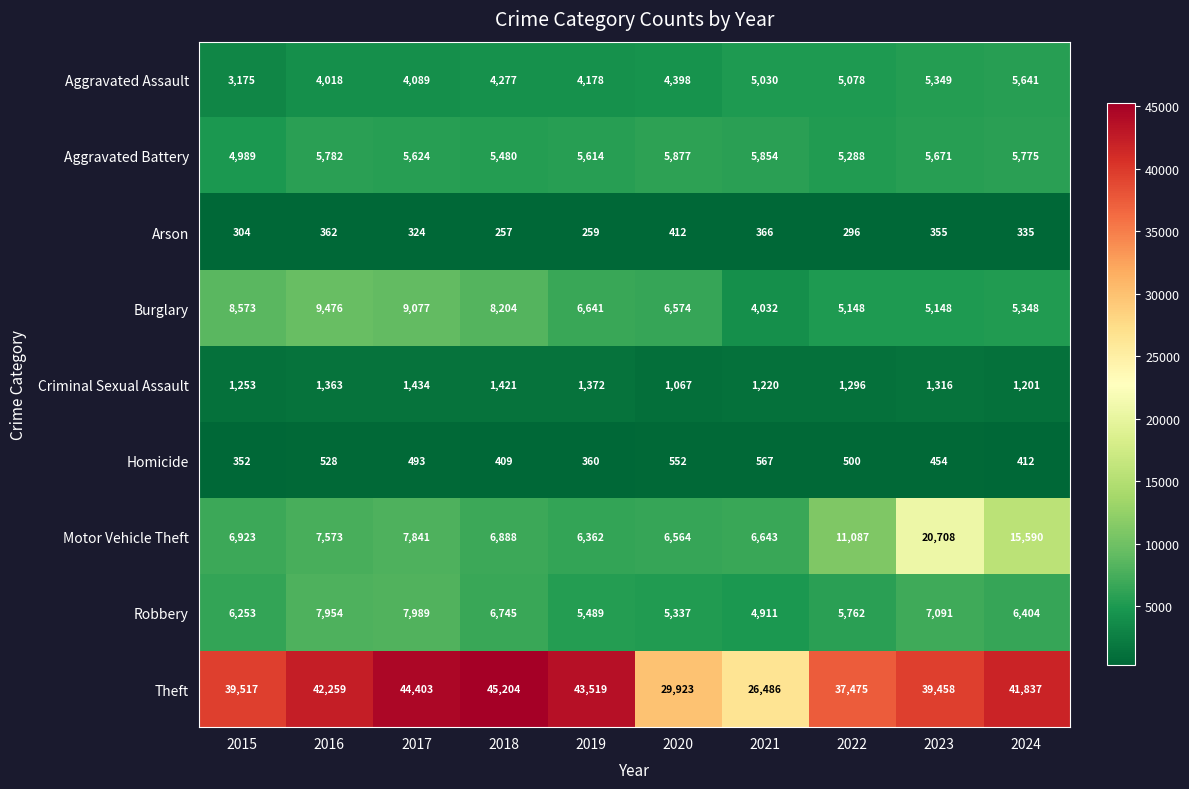

What is the average value of the Arson series?

327